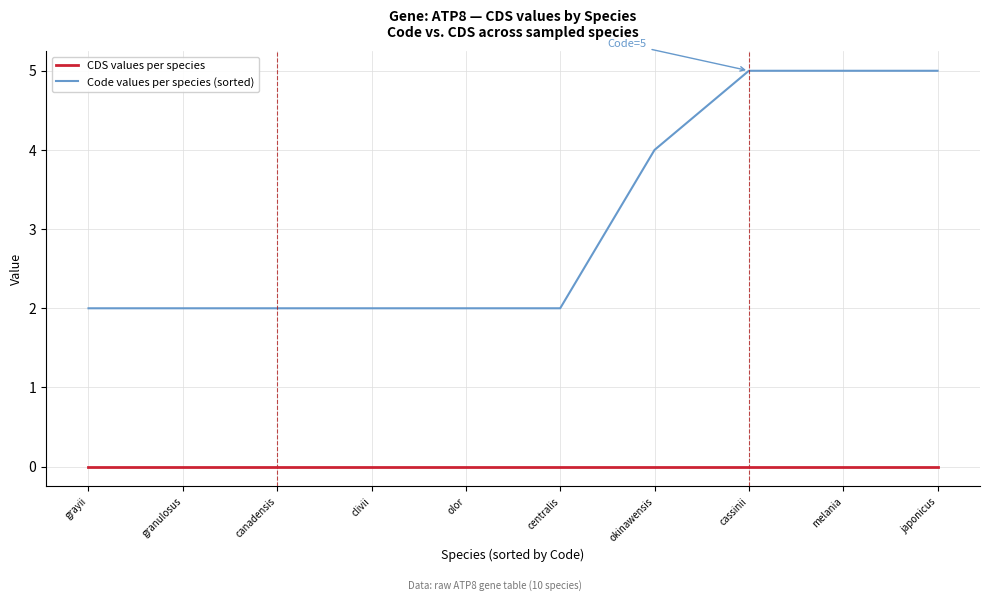

What is the maximum value shown in the chart?

5